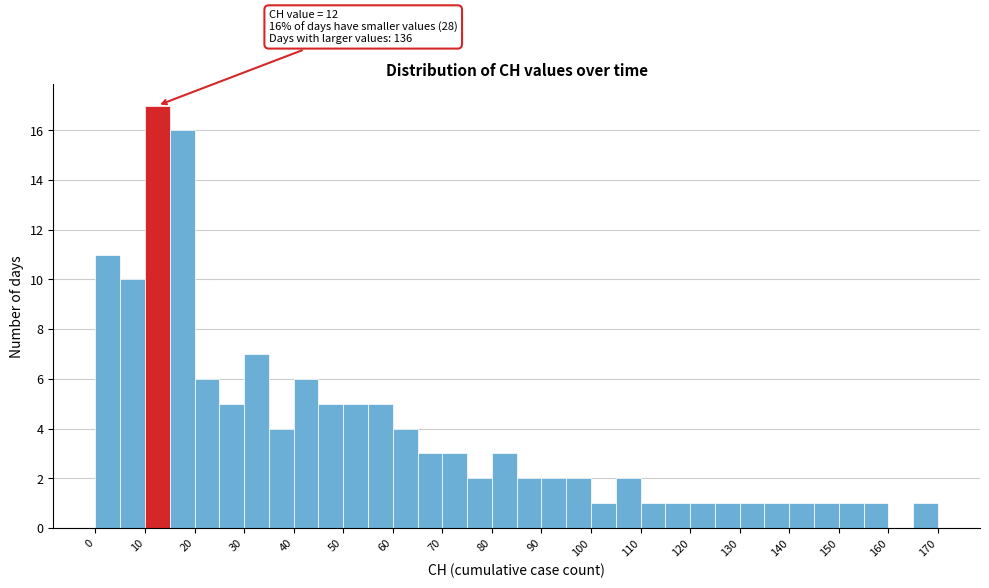

Over which range of the x-axis is the bar tallest?

10 to 15